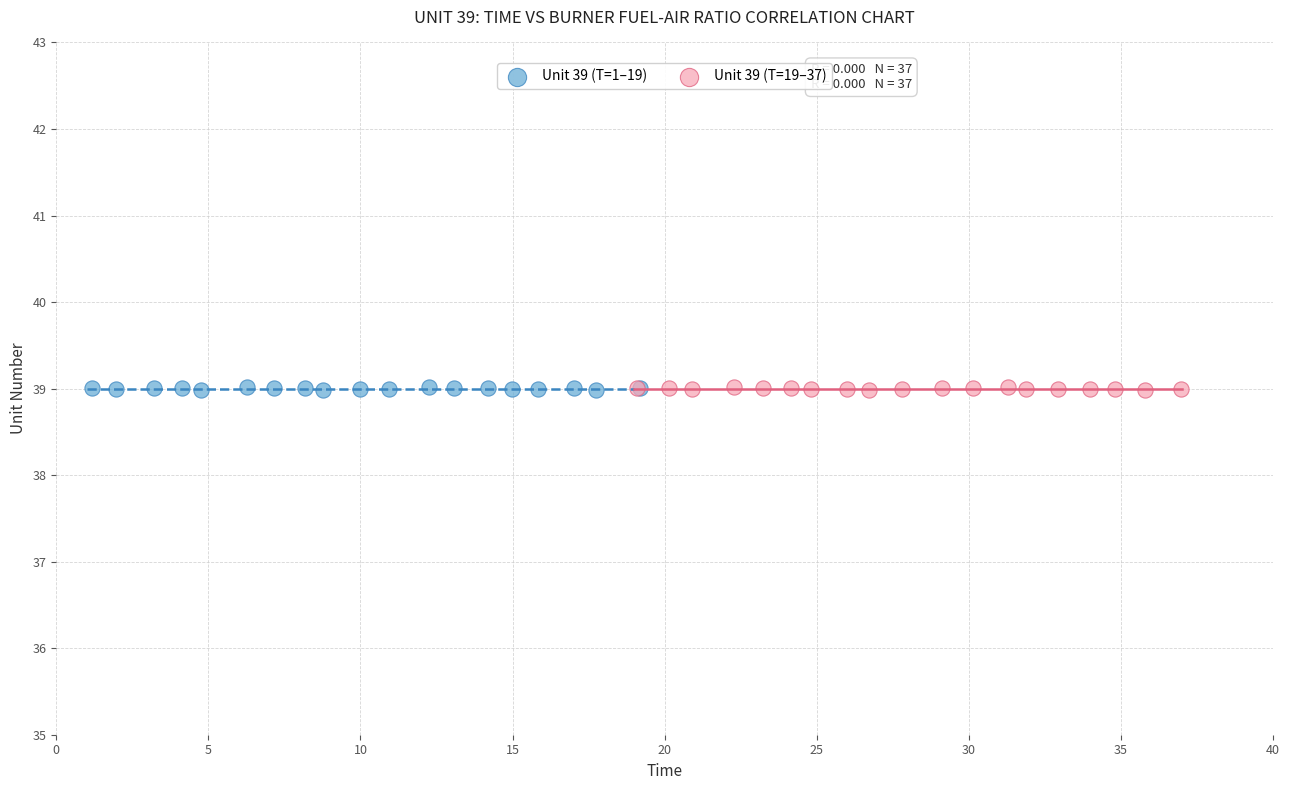

What are all the series names shown in the legend?

Unit 39 (T=1–19), Unit 39 (T=19–37)